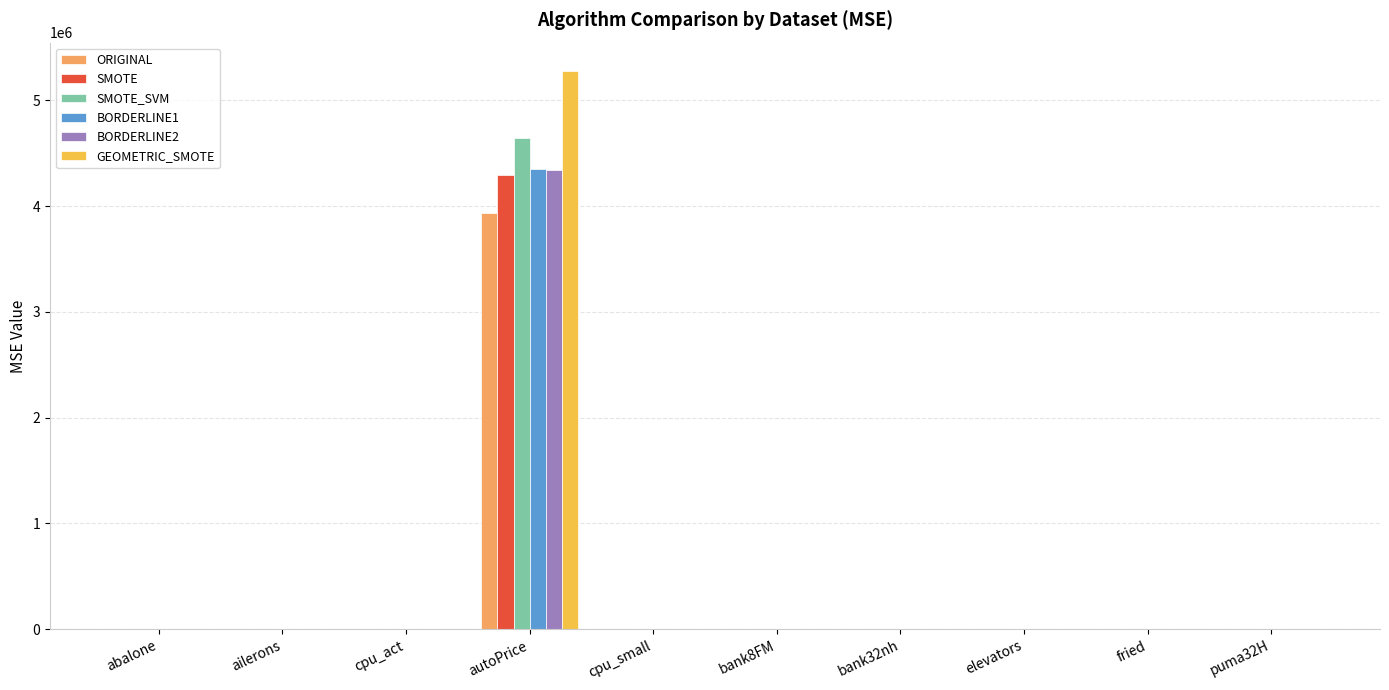

What is the sum of all BORDERLINE2 values?

4341801.6